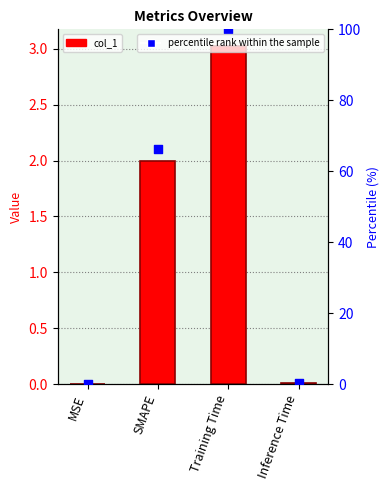

At which category is the sum across all series the highest?

Training Time